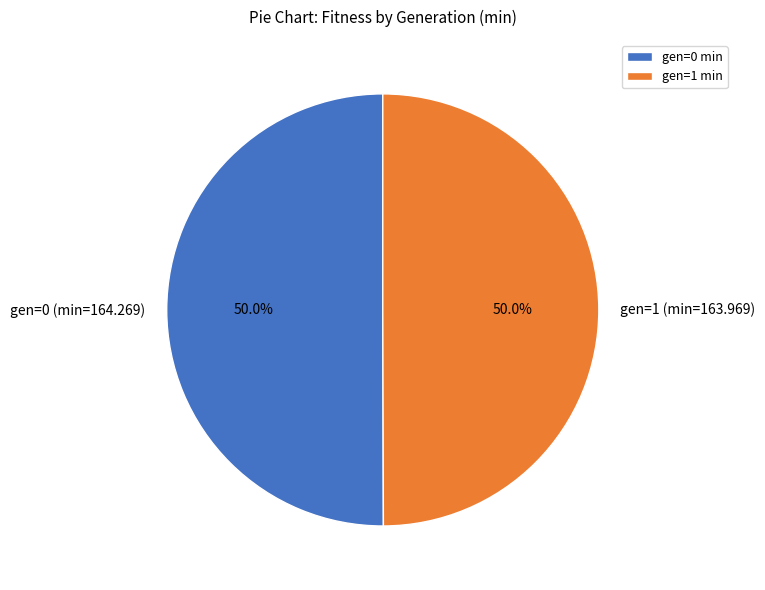

To the nearest percent, what portion does gen=0 (min=164.269) represent?

50%